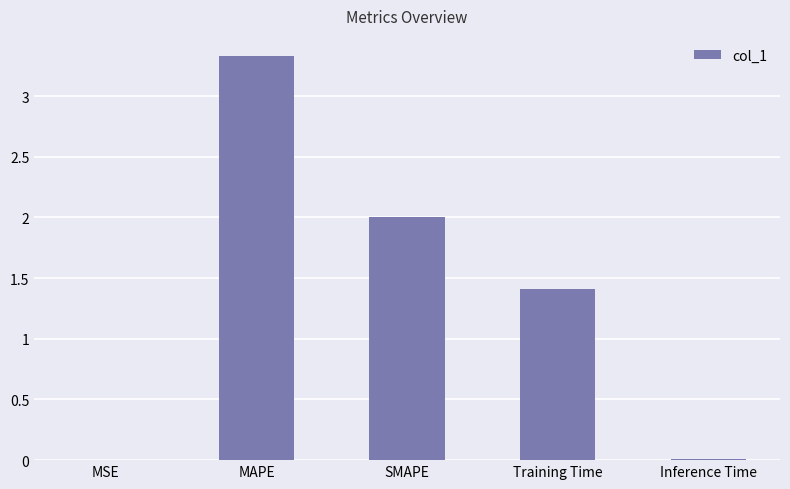

Between SMAPE and MSE, which is larger?

SMAPE